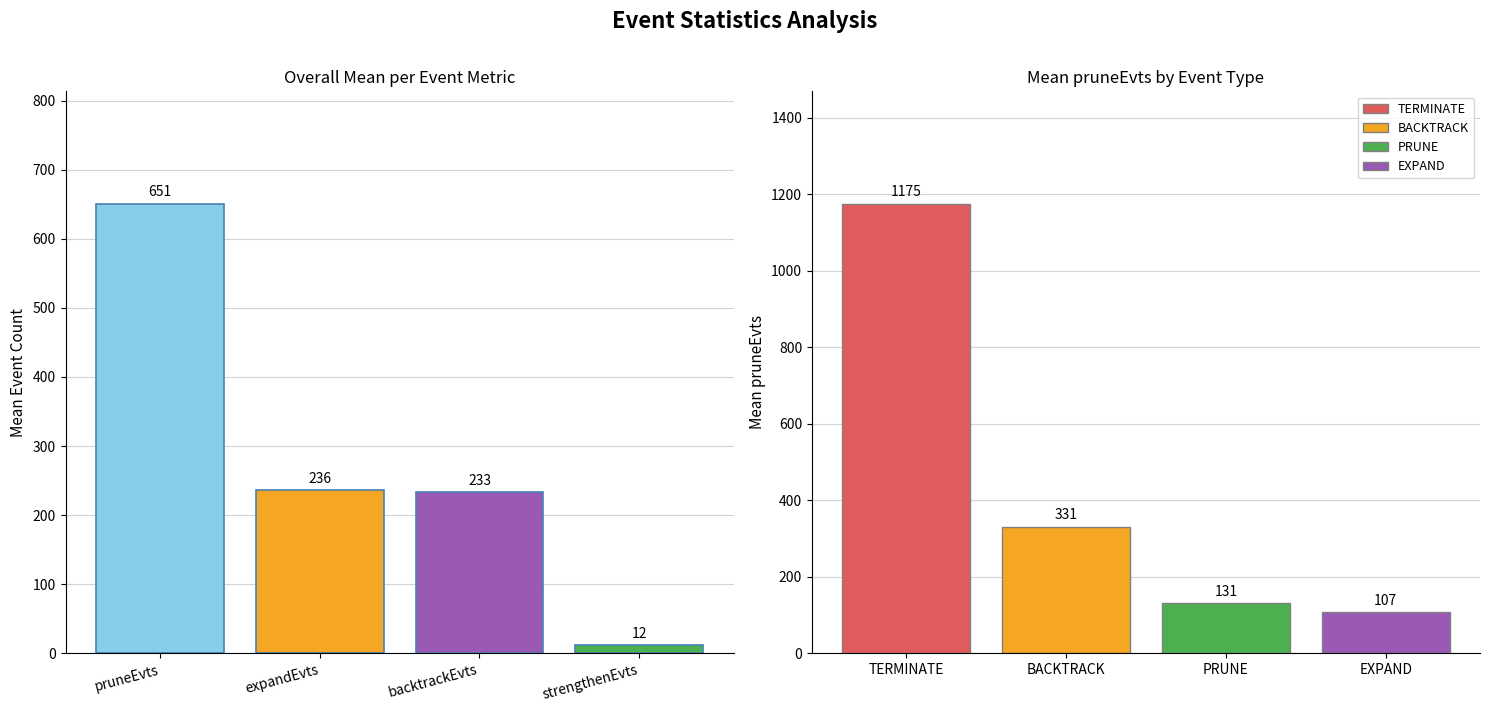

What is the difference between the values at expandEvts and strengthenEvts?

224.1